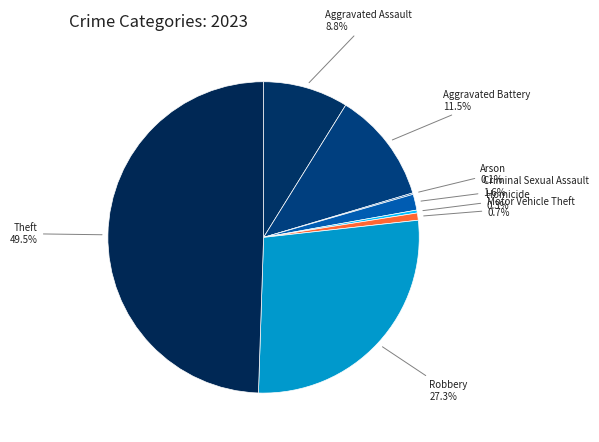

Which category has the biggest portion of the pie?

Theft